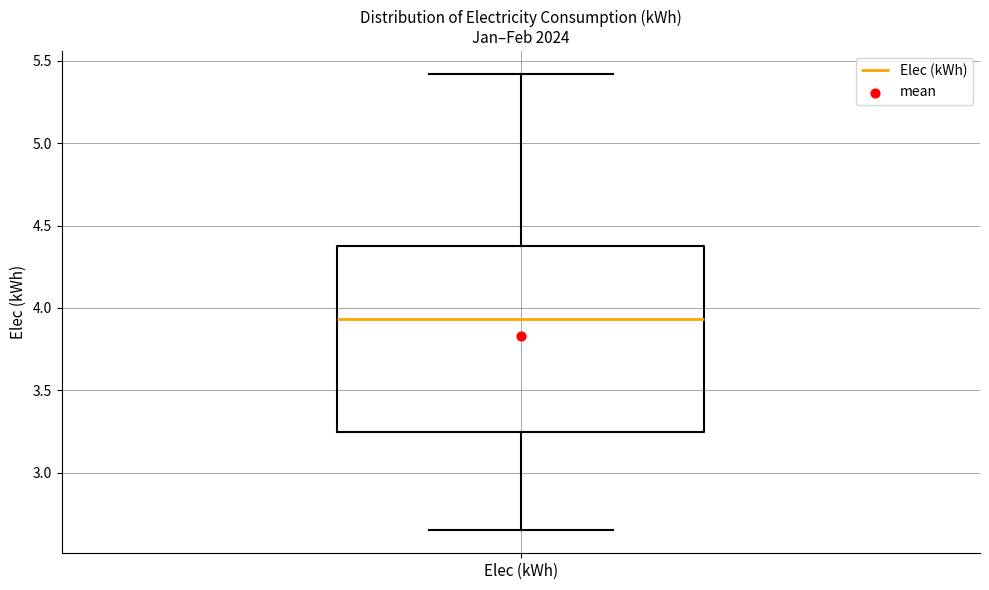

Where is the upper edge of the box for Elec (kWh) on the y-axis? The values are not printed on the chart, so give them approximately, as read against the axis.

4.40